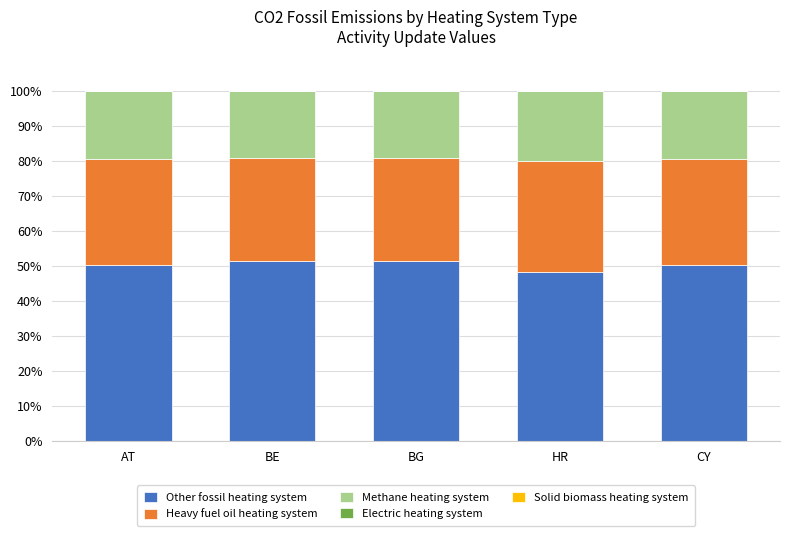

What is the sum of the Other fossil heating system values at AT and BE?

102.0